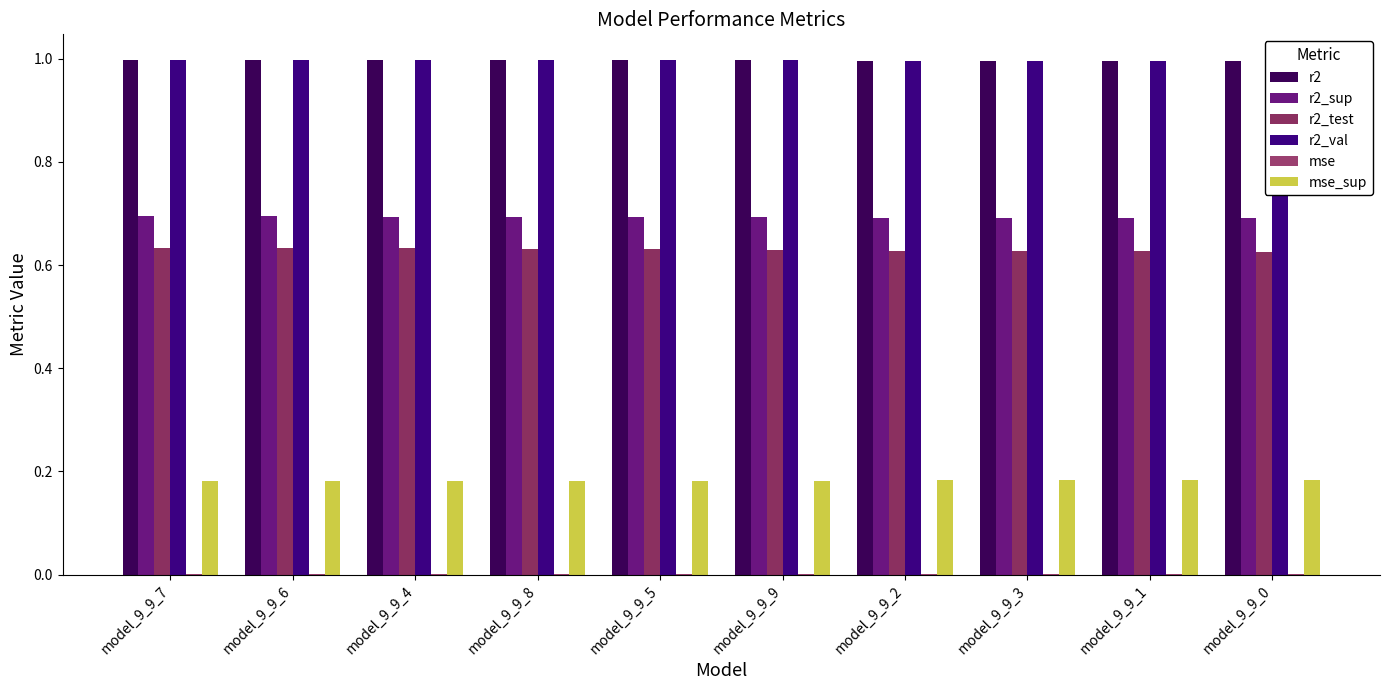

Which category has the highest value in the mse_sup series?

model_9_9_0